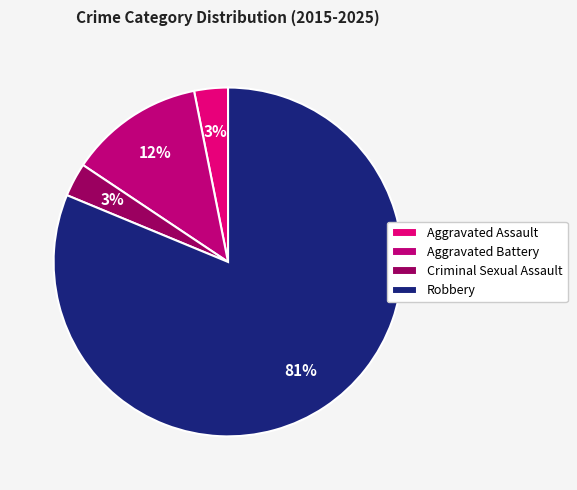

Rank the categories by value from lowest to highest.

Aggravated Assault, Criminal Sexual Assault, Aggravated Battery, Robbery